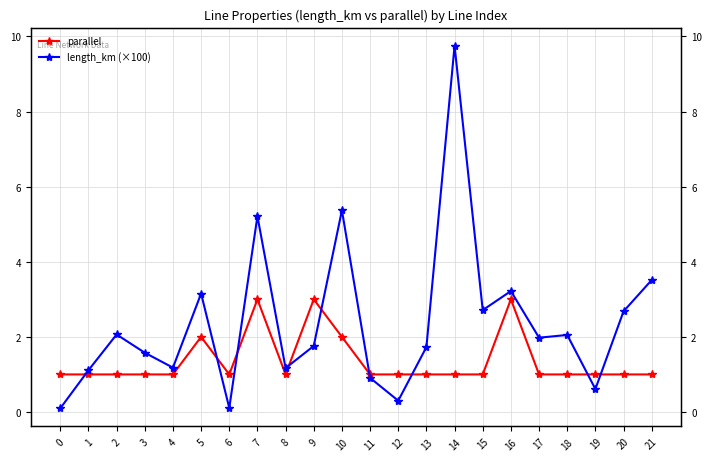

How many intersections are there between length_km (×100) and parallel?

9